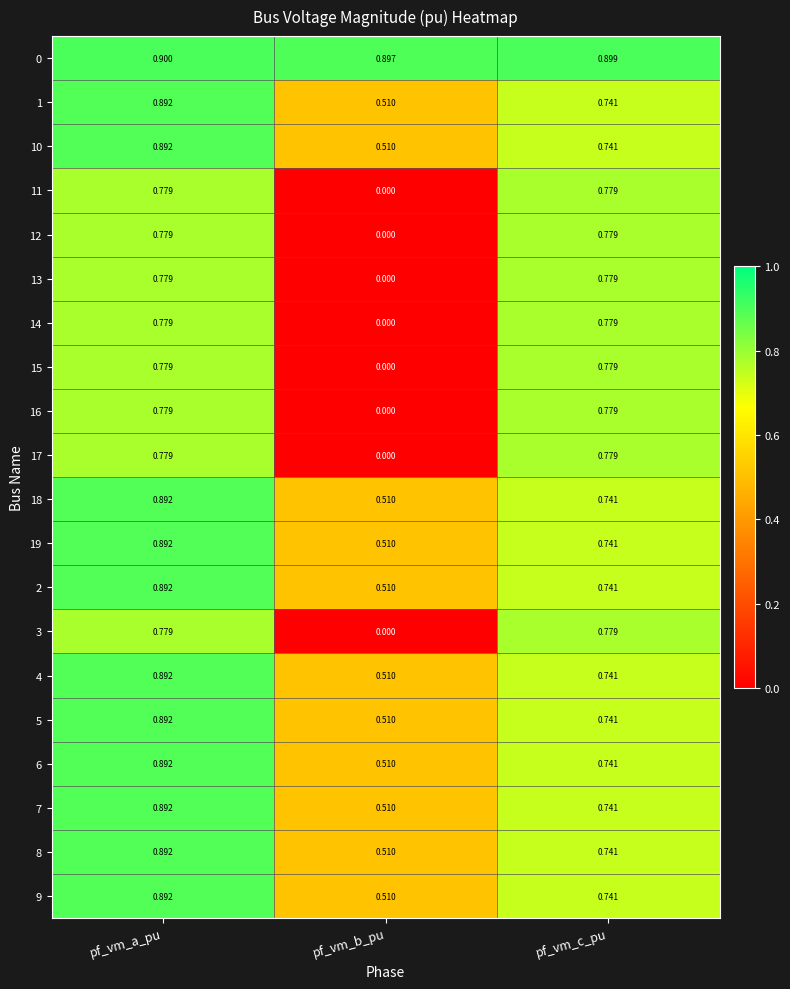

Is the value of 12 at pf_vm_c_pu greater than the value of 9 at pf_vm_b_pu?

Yes